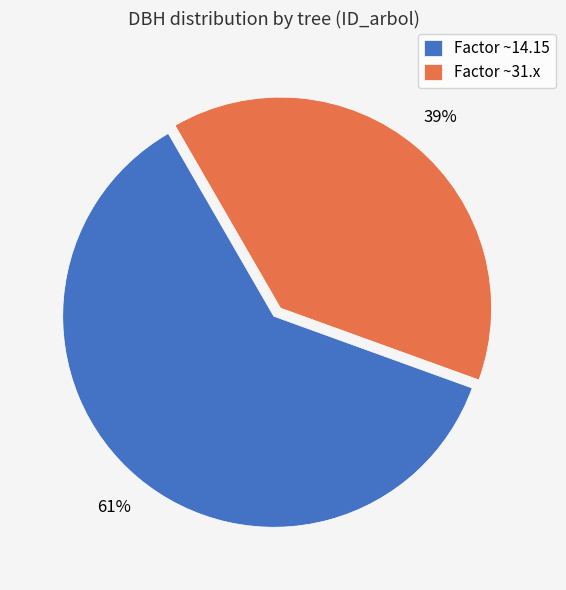

The Factor ~31.x slice represents 39% of the pie. True or false?

True